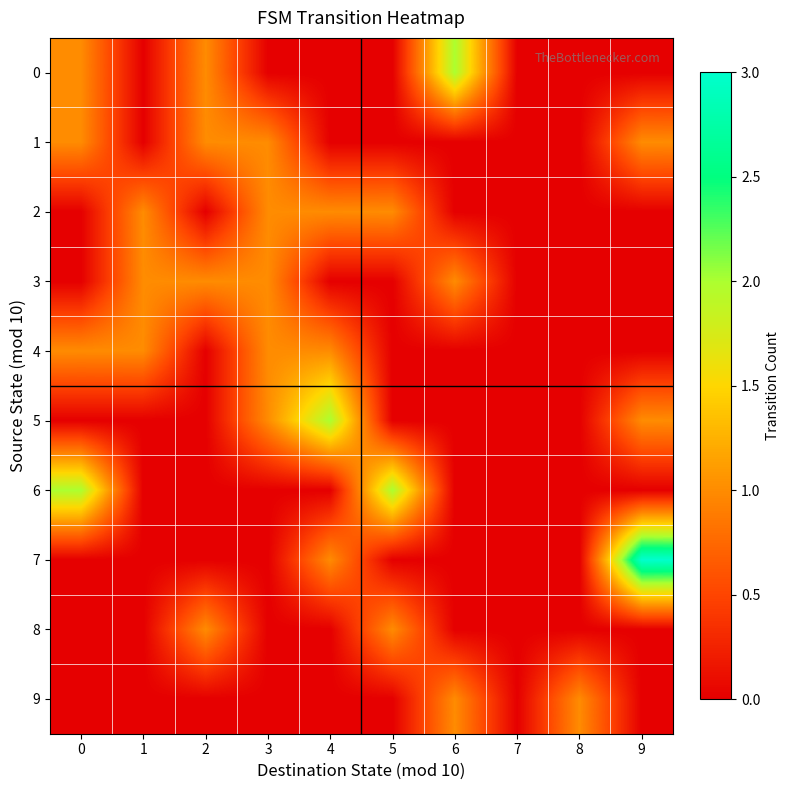

What is the difference between the highest and lowest values at 8?

1